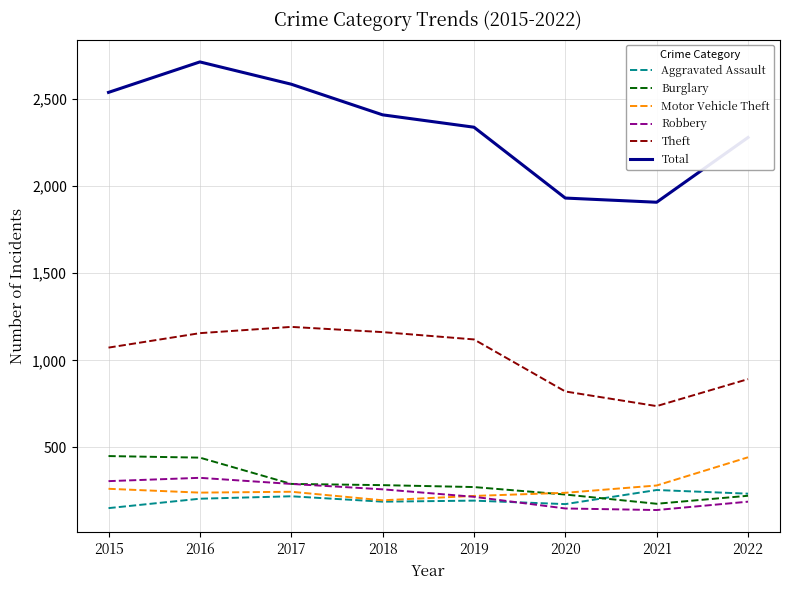

Which category has the lowest value in the Burglary series?

2021